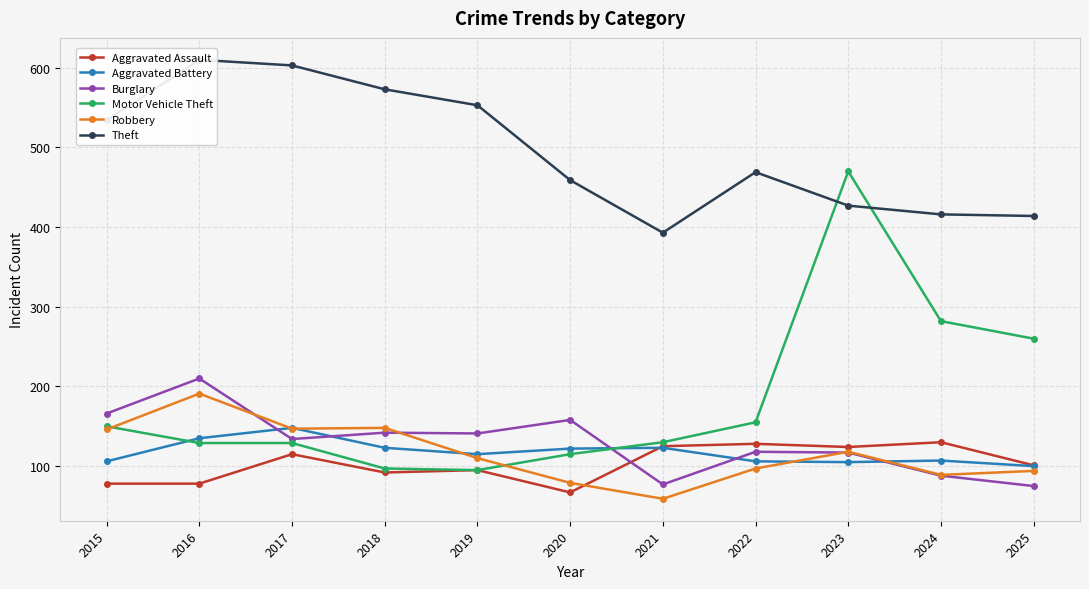

Which label corresponds to the smallest value in the chart?

2021